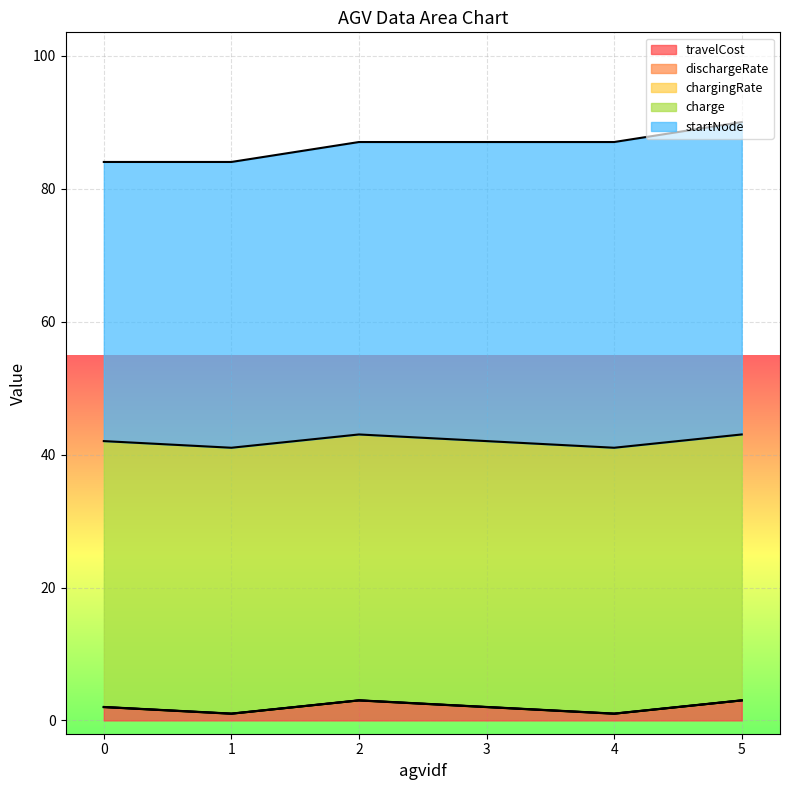

True or false: chargingRate and startNode intersect in this chart.

False